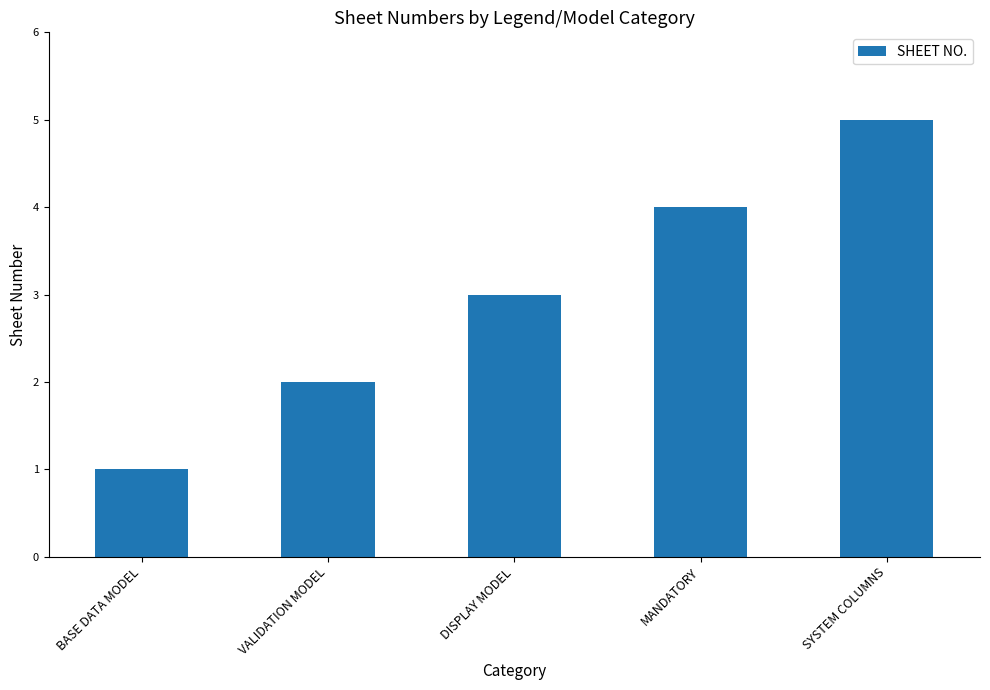

What is the average value?

3